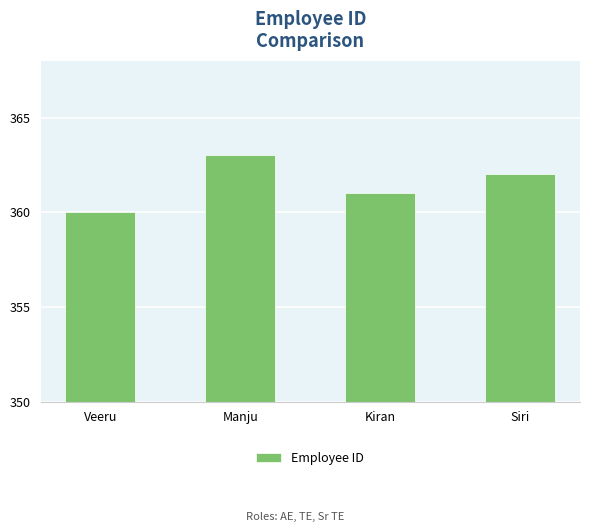

List the labels in order of value, largest first.

Manju, Siri, Kiran, Veeru